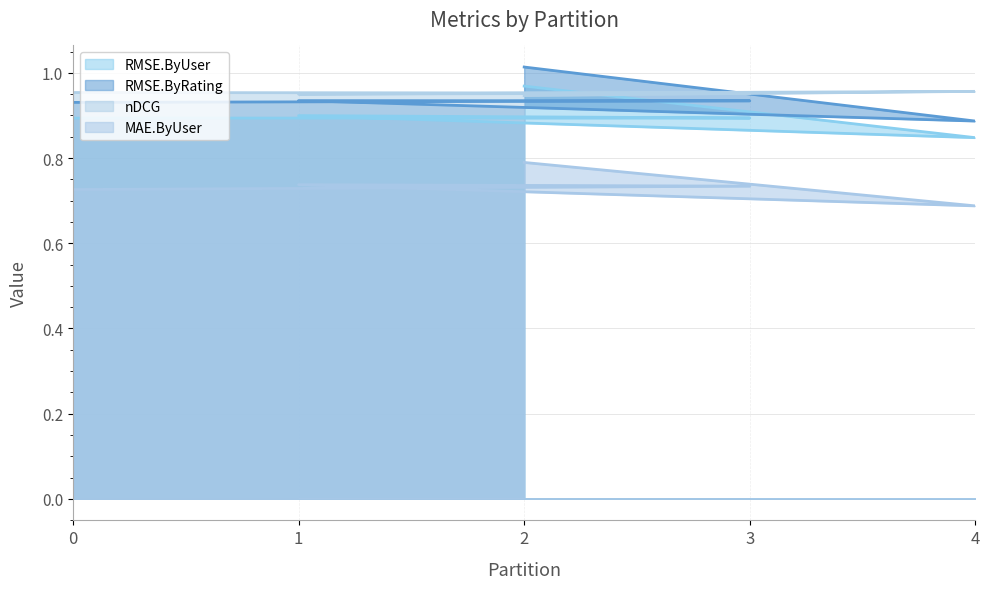

What is the sum of all MAE.ByUser values?

3.7